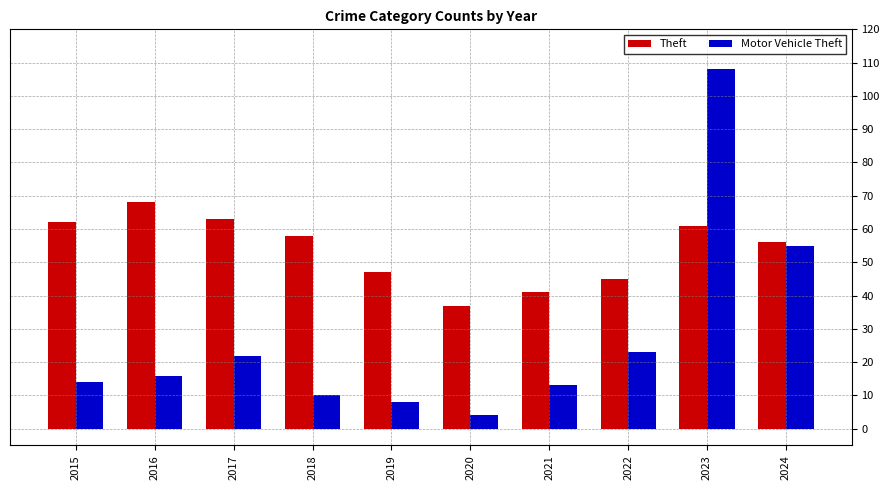

What is the difference between the maximum and second lowest values in the Theft series?

27